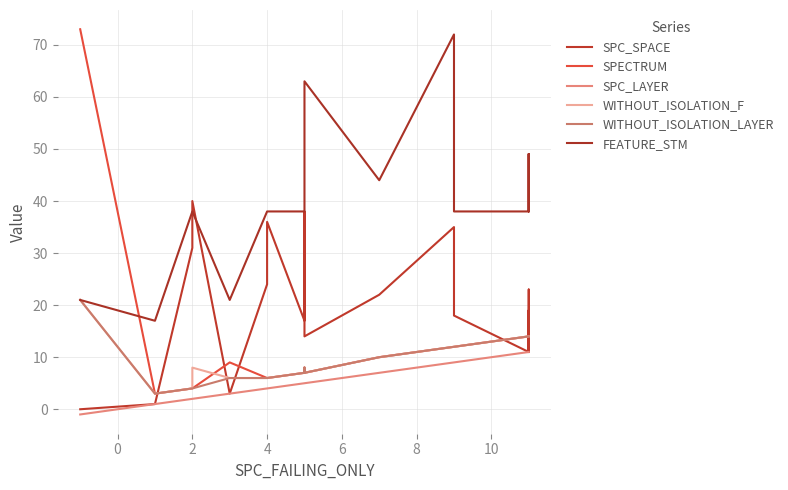

What is the sum of all SPC_SPACE values?

493